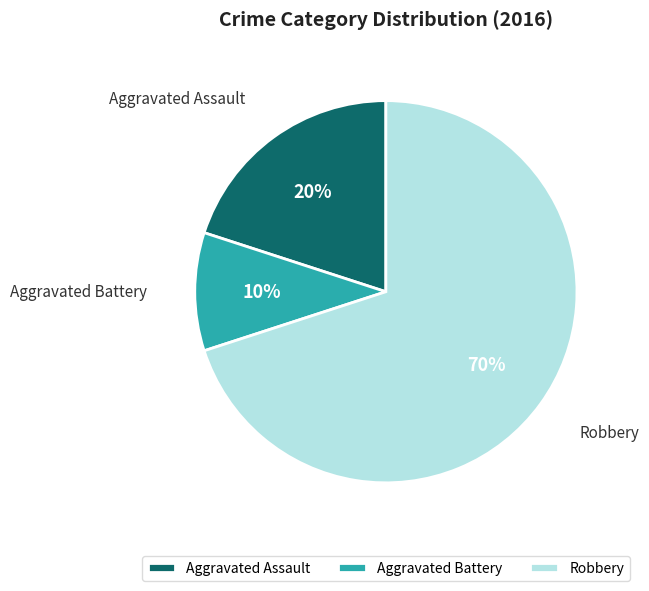

Rank the categories by value from lowest to highest.

Aggravated Battery, Aggravated Assault, Robbery